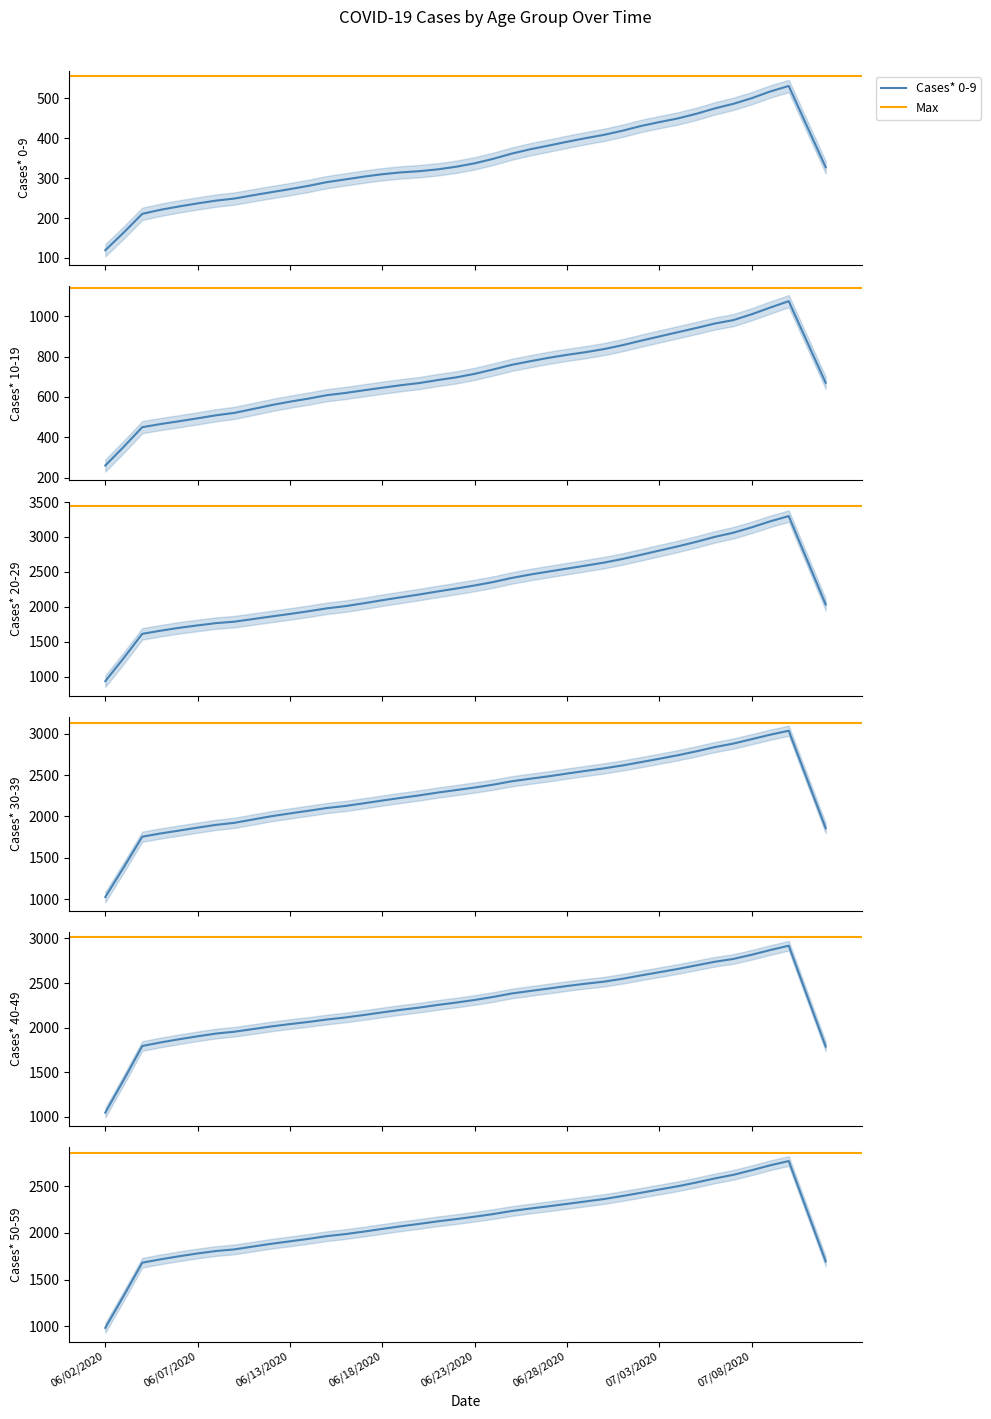

How many data points in Cases* 20-29 are above 2303?

19